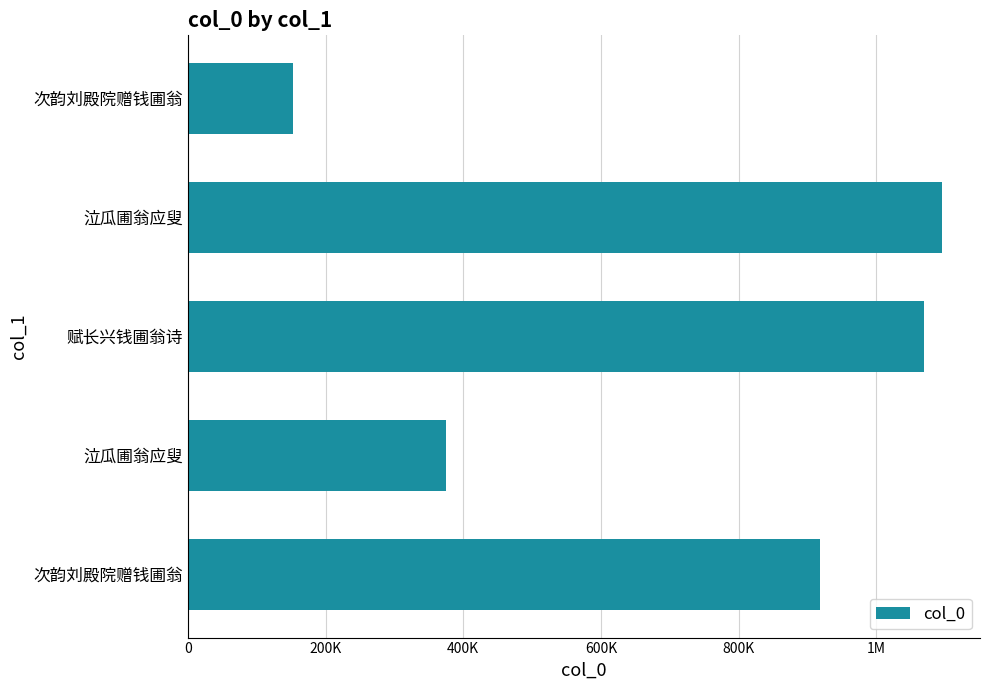

How many data points are above 918753?

2